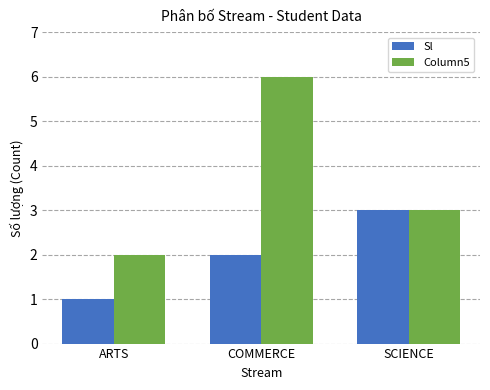

Reading left to right, transcribe all the data shown in this chart.

Sl: ARTS=1	COMMERCE=2	SCIENCE=3
Column5: ARTS=2	COMMERCE=6	SCIENCE=3